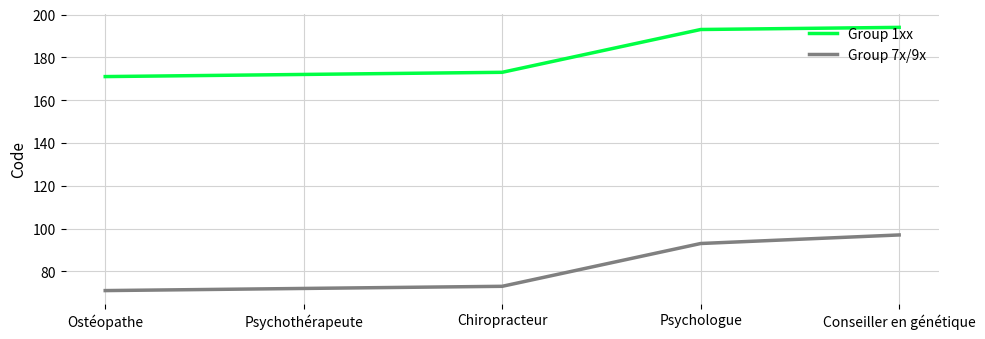

Is it true that Group 7x/9x equals 141 at Psychologue?

False